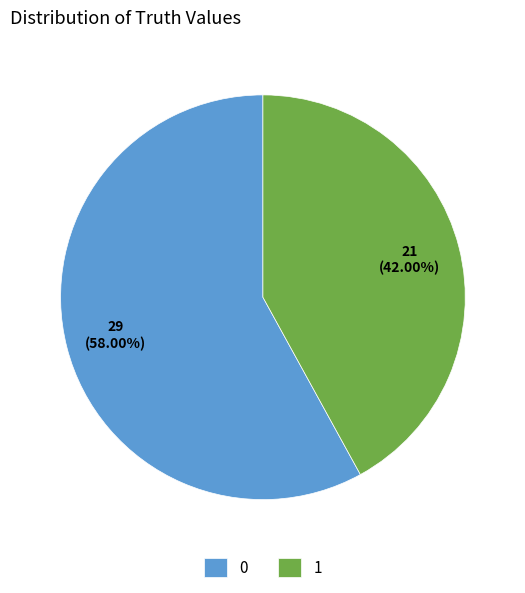

Combined, do 1 and 0 account for over 50%?

Yes